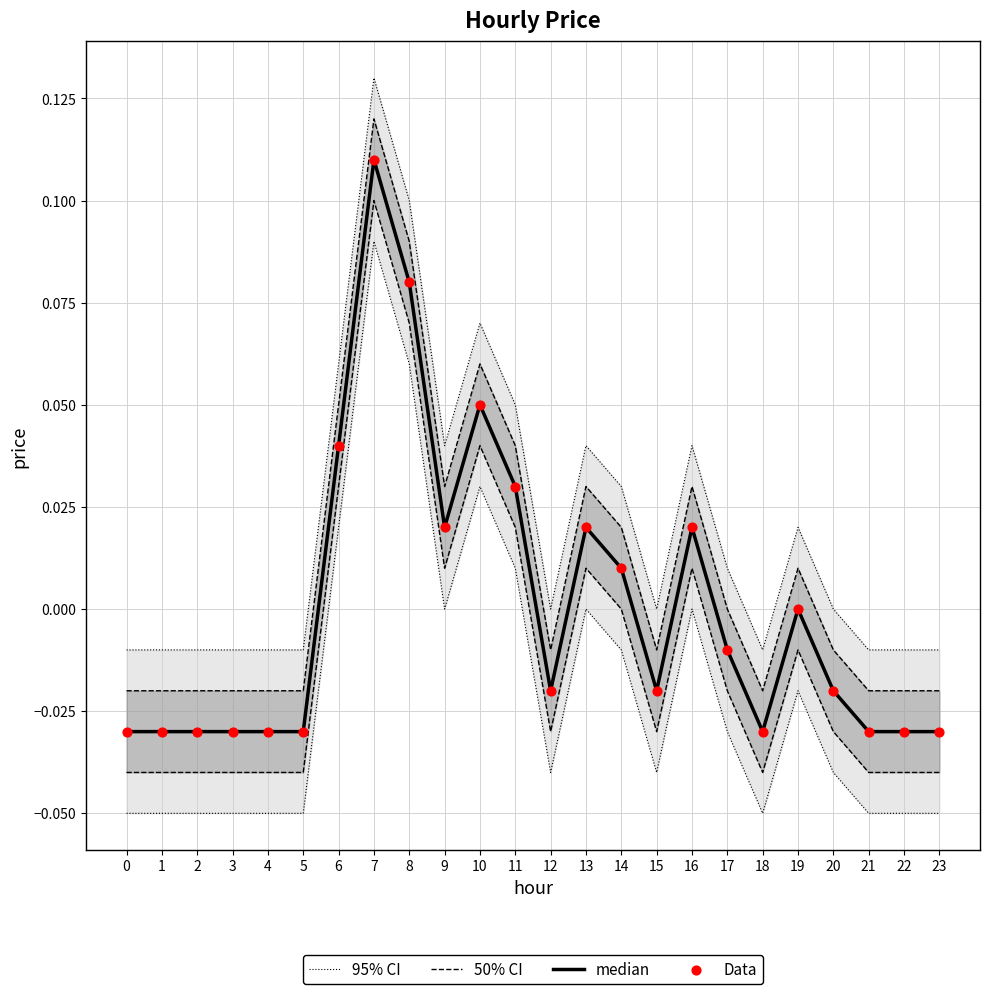

Which series reaches the minimum Y coordinate?

95% CI